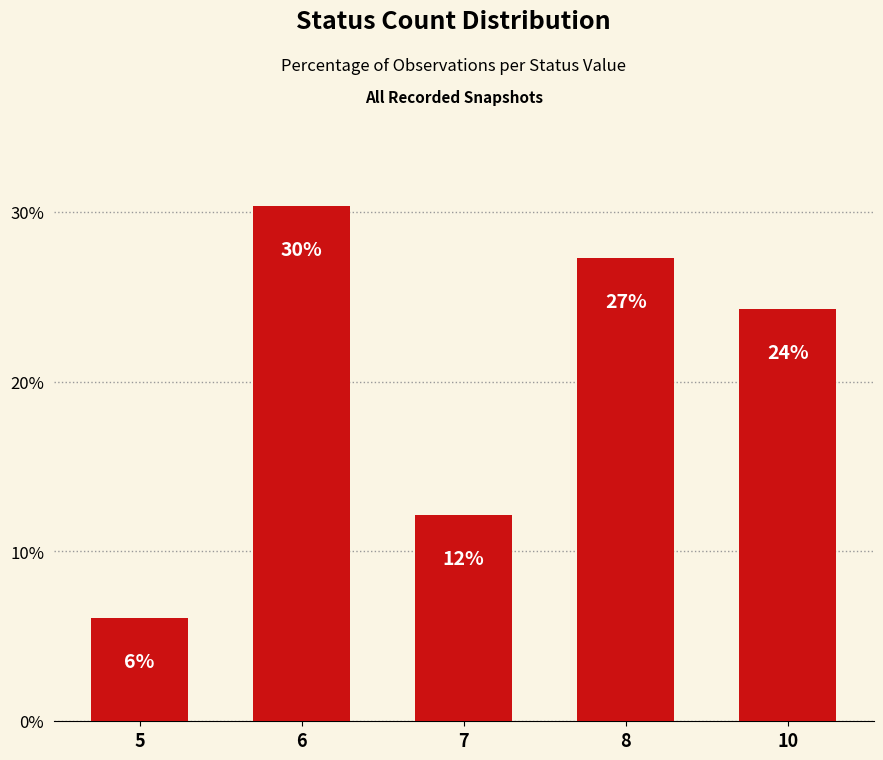

What is the maximum value shown in the chart?

30.3